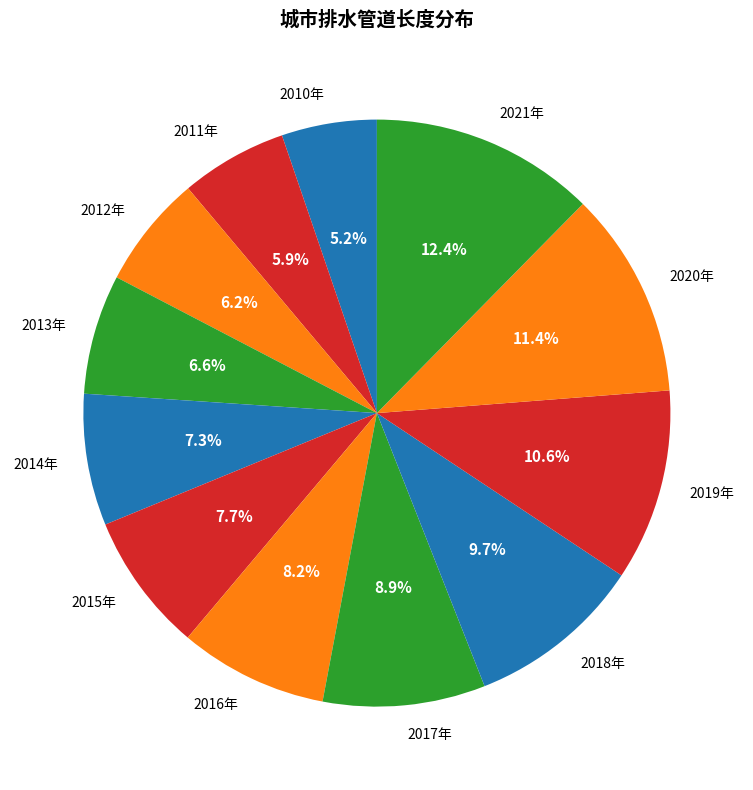

Is it true that 2011年 is 1% of the pie?

False